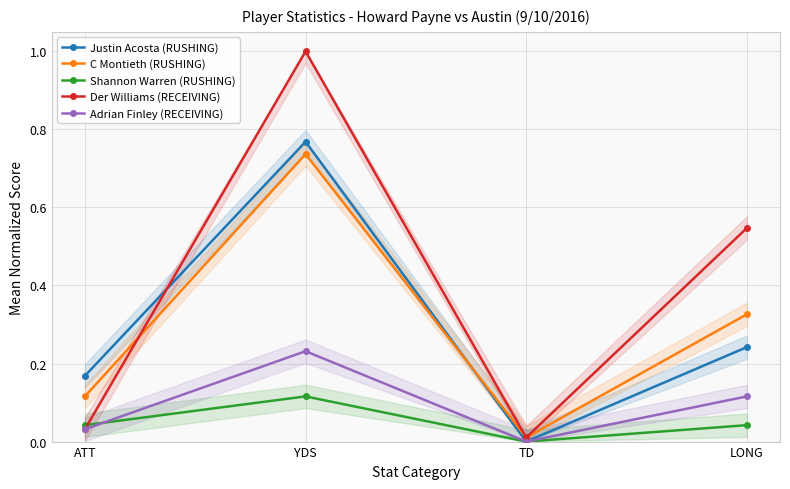

Rank the series at TD from highest to lowest value.

C Montieth (RUSHING), Der Williams (RECEIVING), Justin Acosta (RUSHING), Shannon Warren (RUSHING), Adrian Finley (RECEIVING)